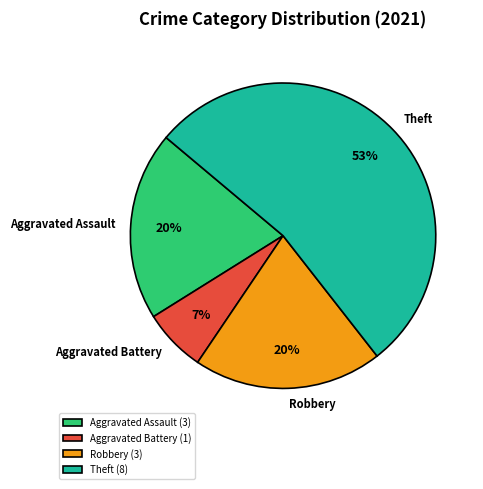

Between Robbery and Theft, which is larger?

Theft